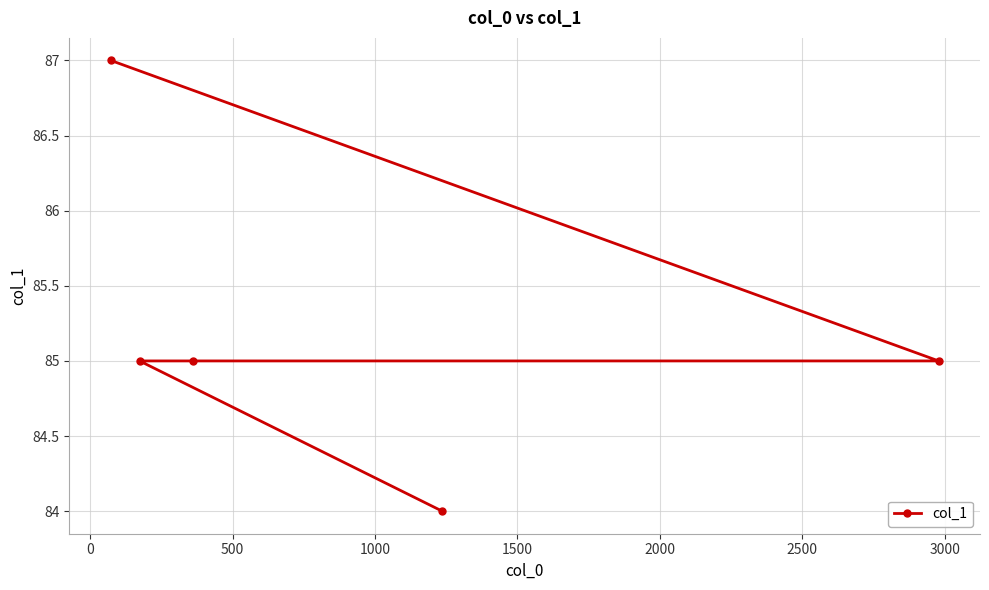

What is the difference between the maximum and minimum values?

3